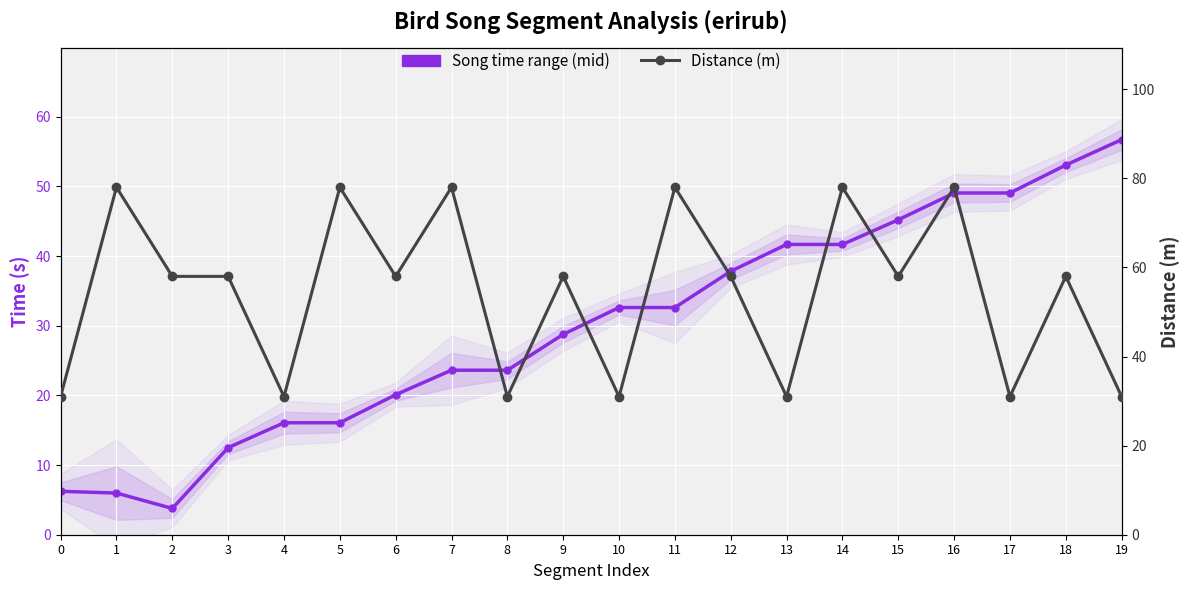

How many data points in Song time range (mid) are above 32?

10